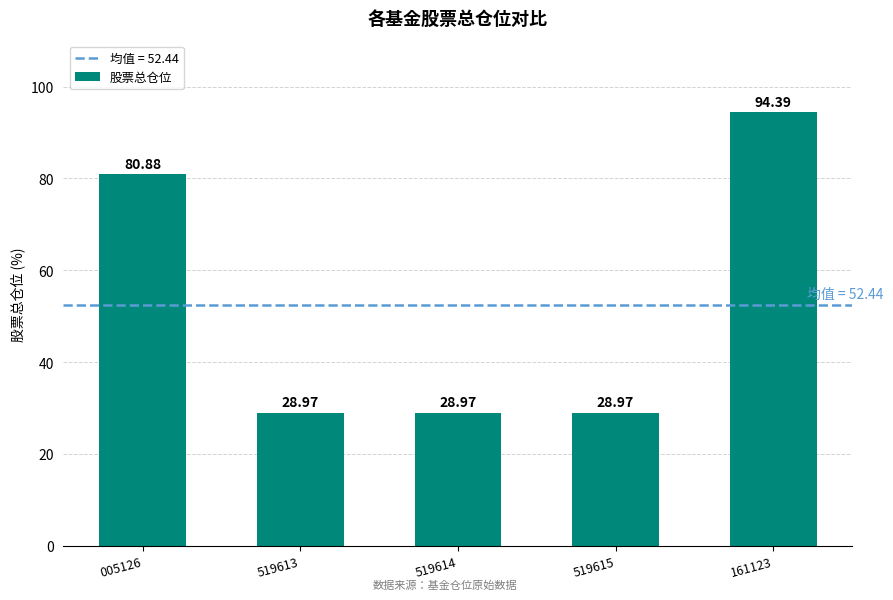

What is the change in value from 005126 to 161123?

+13.5